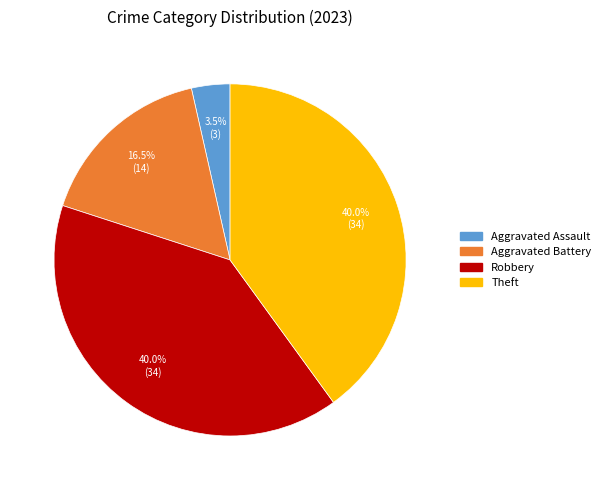

Count the number of slices in the pie.

4